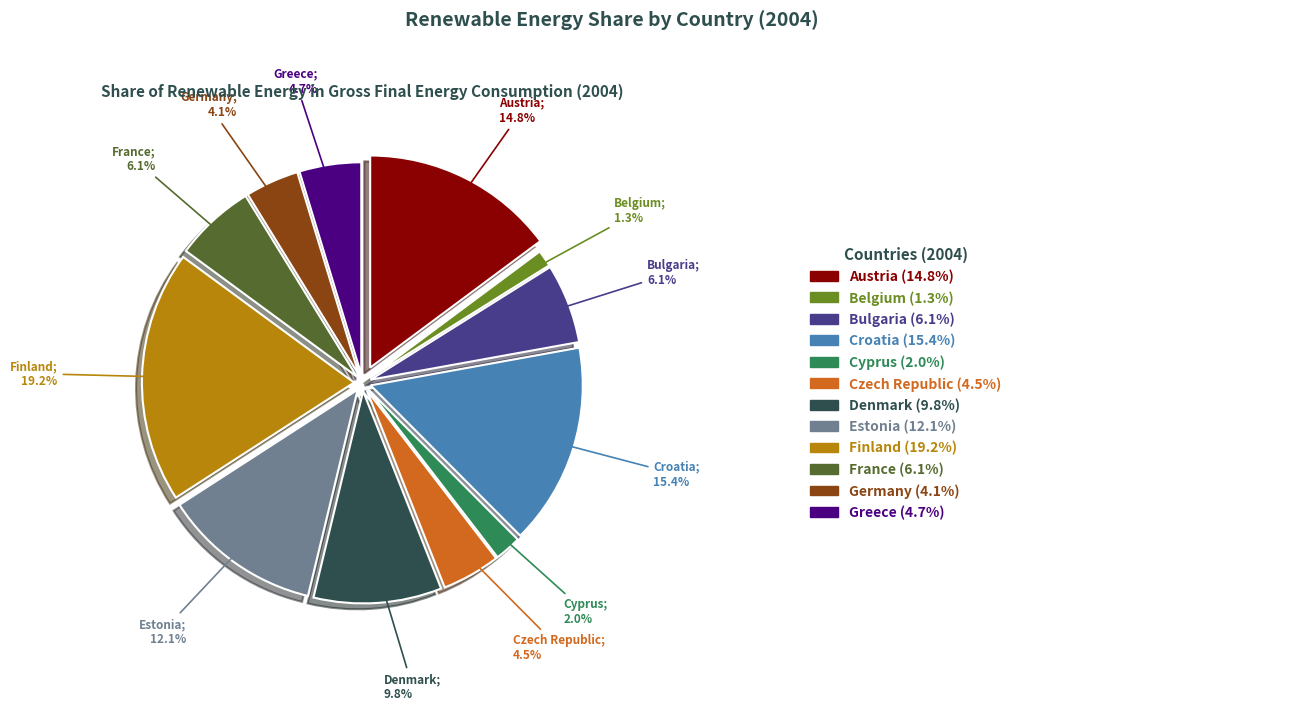

Rank the categories by value from highest to lowest.

Finland, Croatia, Austria, Estonia, Denmark, France, Bulgaria, Greece, Czech Republic, Germany, Cyprus, Belgium